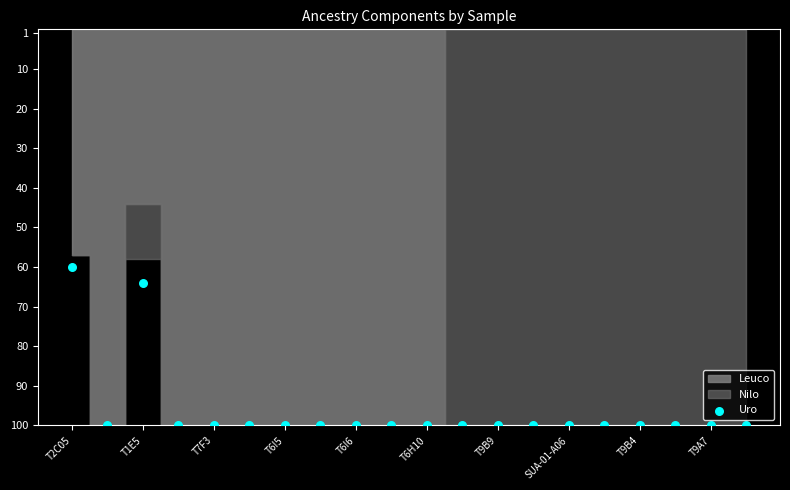

What Y value in the scatter plot is closest to 80?

64